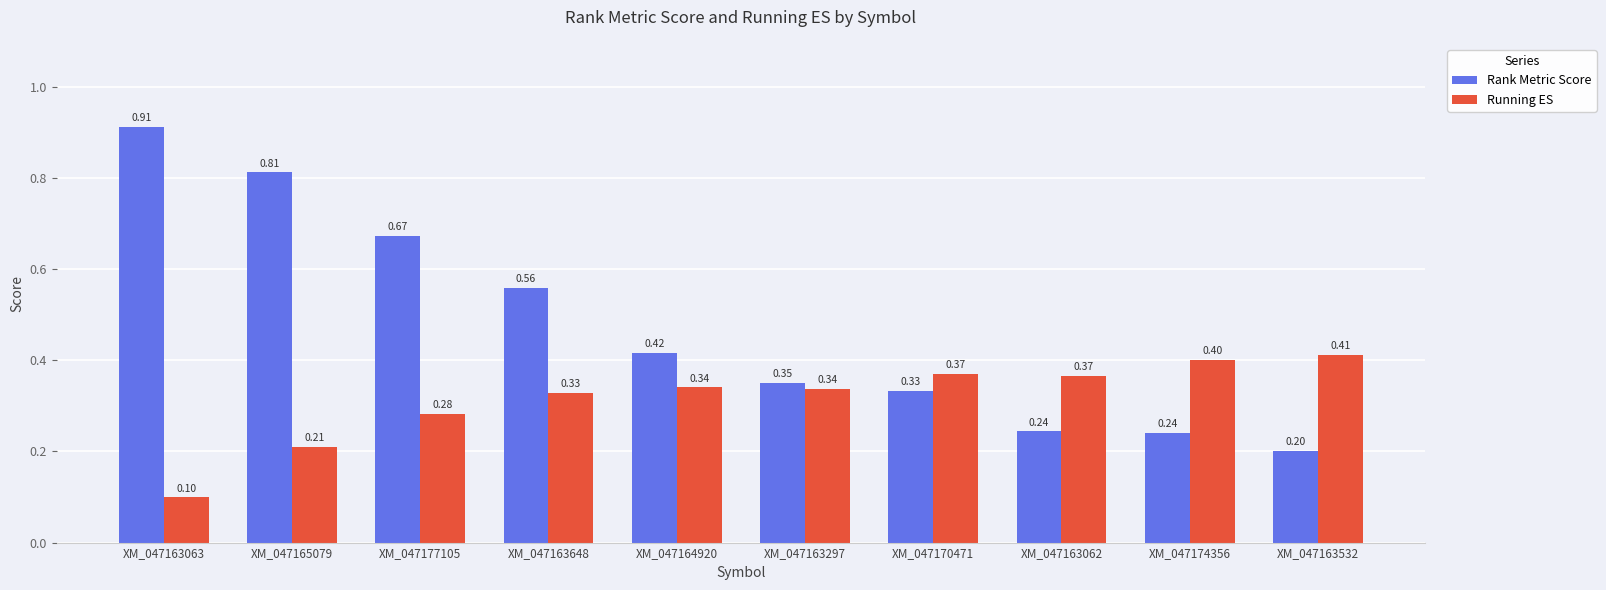

List the series in order of their peak value, highest first.

Rank Metric Score, Running ES